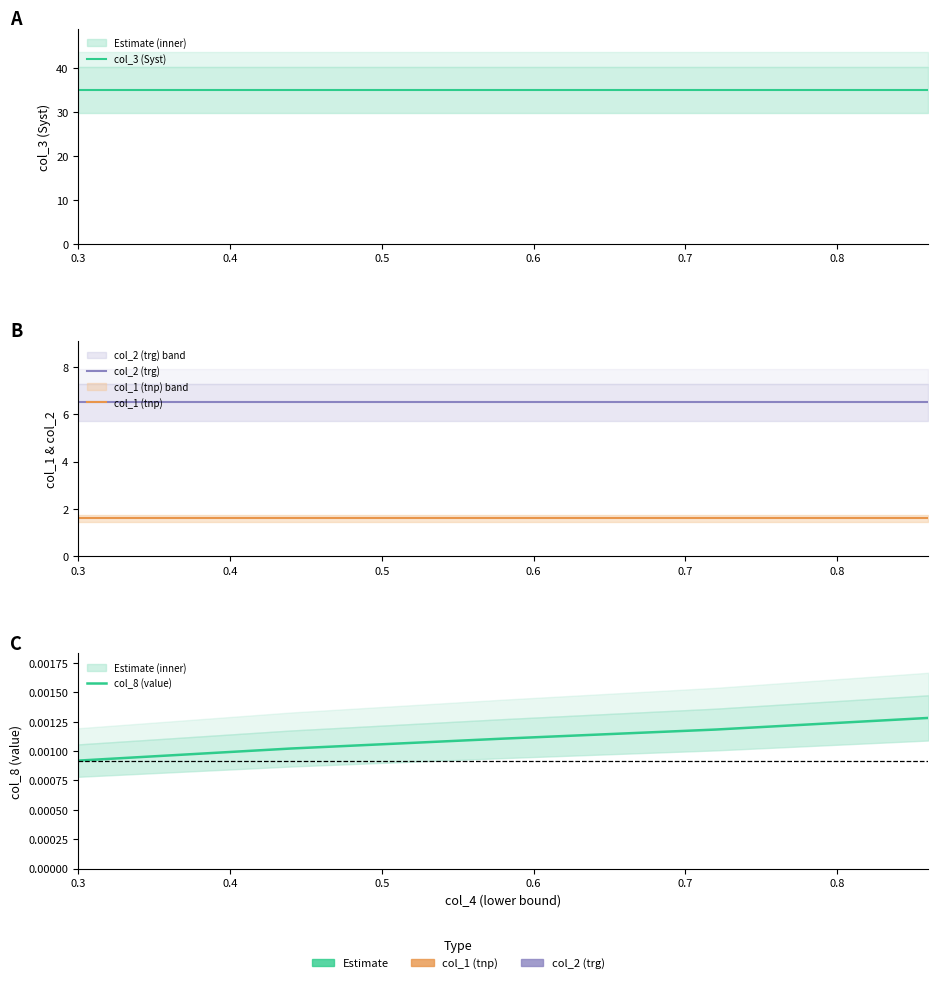

What is the maximum value for col_1 (tnp)?

1.6